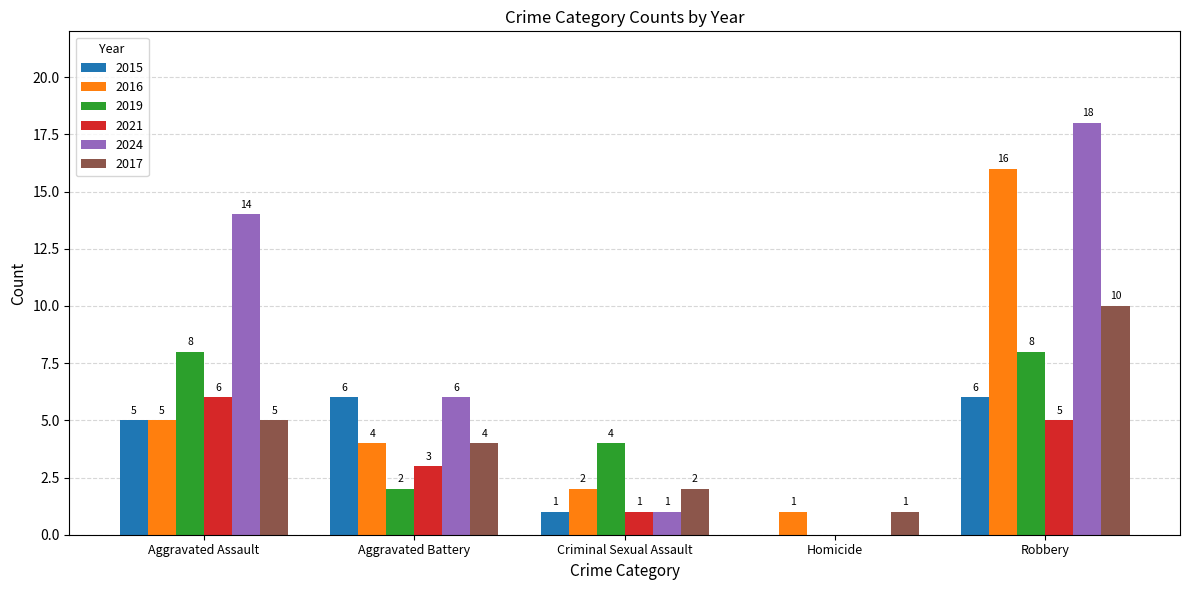

What is the sum of the 2019 values at Aggravated Assault and Robbery?

16